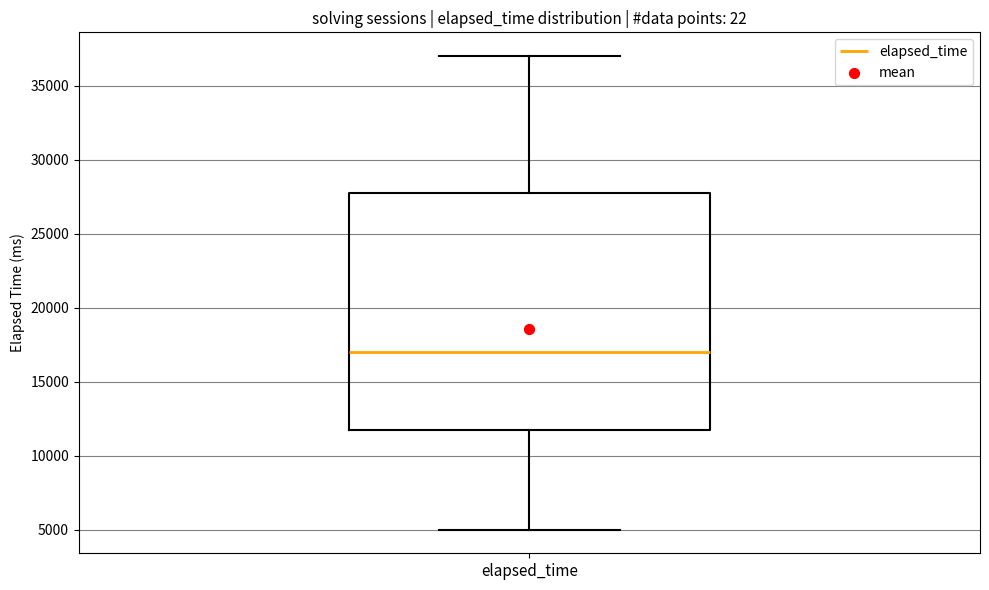

Where does the lower whisker of the box for elapsed_time end on the y-axis? The values are not printed on the chart, so give them approximately, as read against the axis.

5000